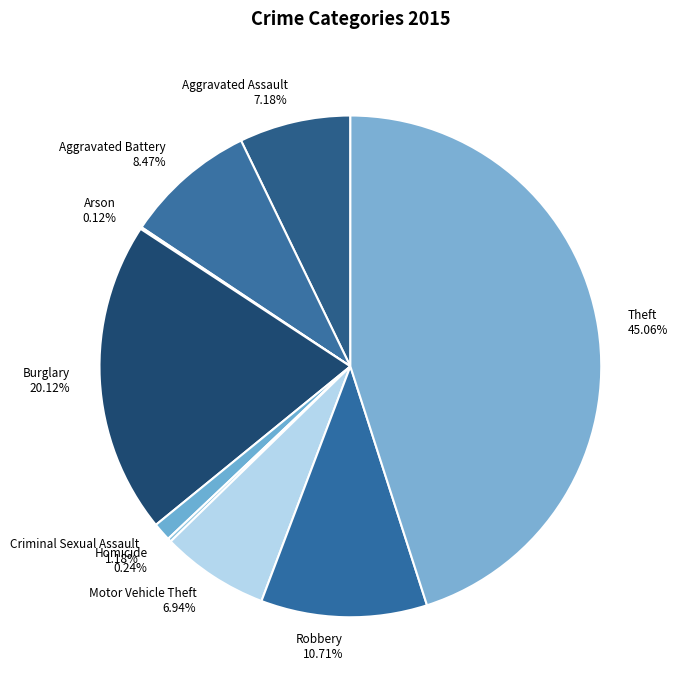

Approximately how many times larger is the value at Robbery 10.71% compared to Criminal Sexual Assault 1.18%?

9.1